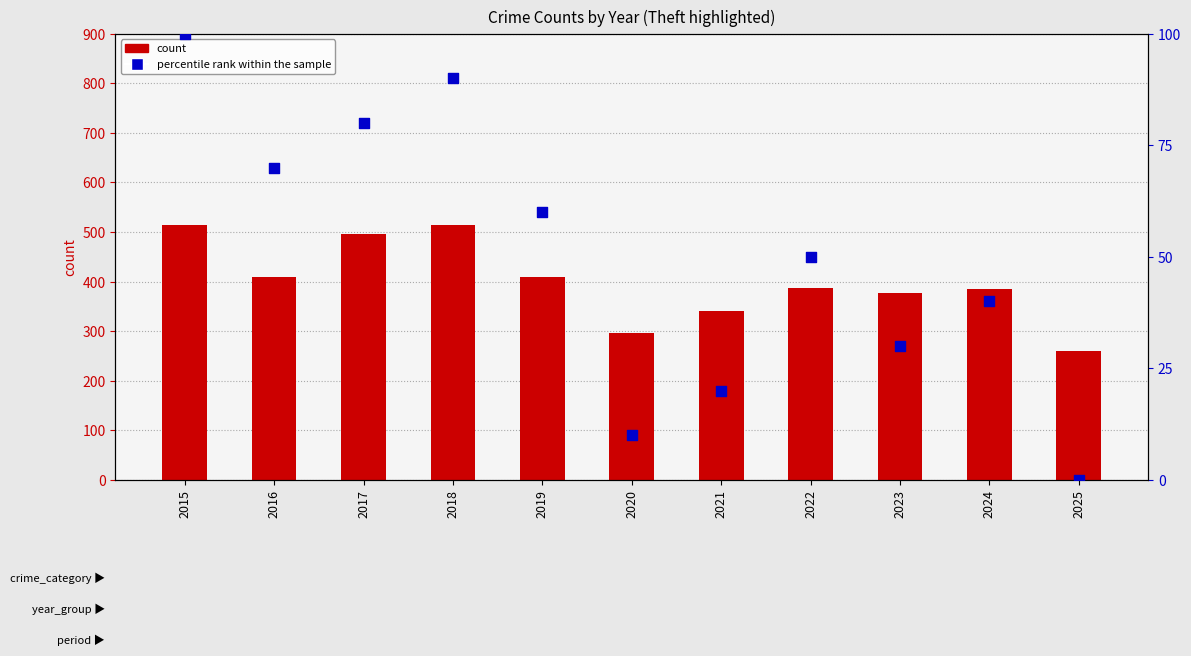

Which series has the largest total across all categories?

Theft (count)